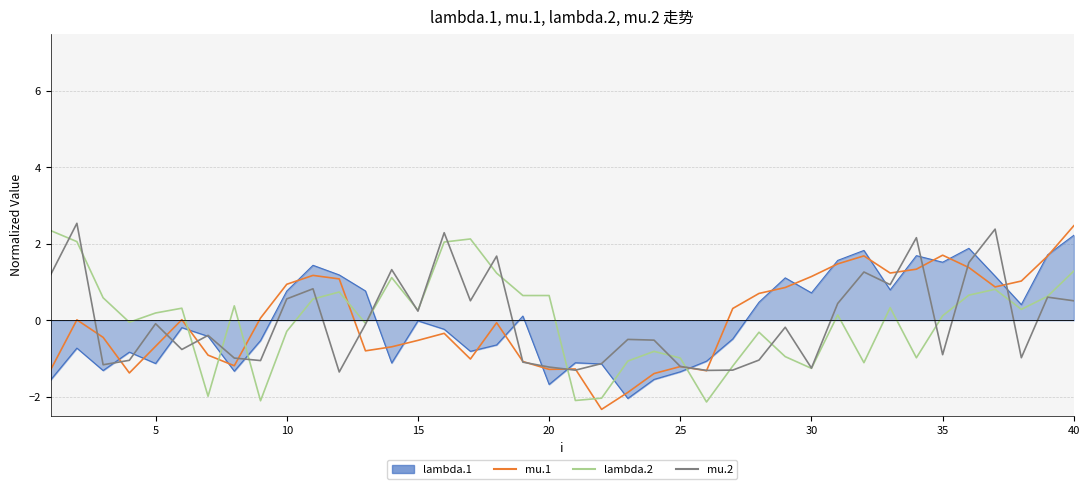

What is the smallest value displayed?

-2.3